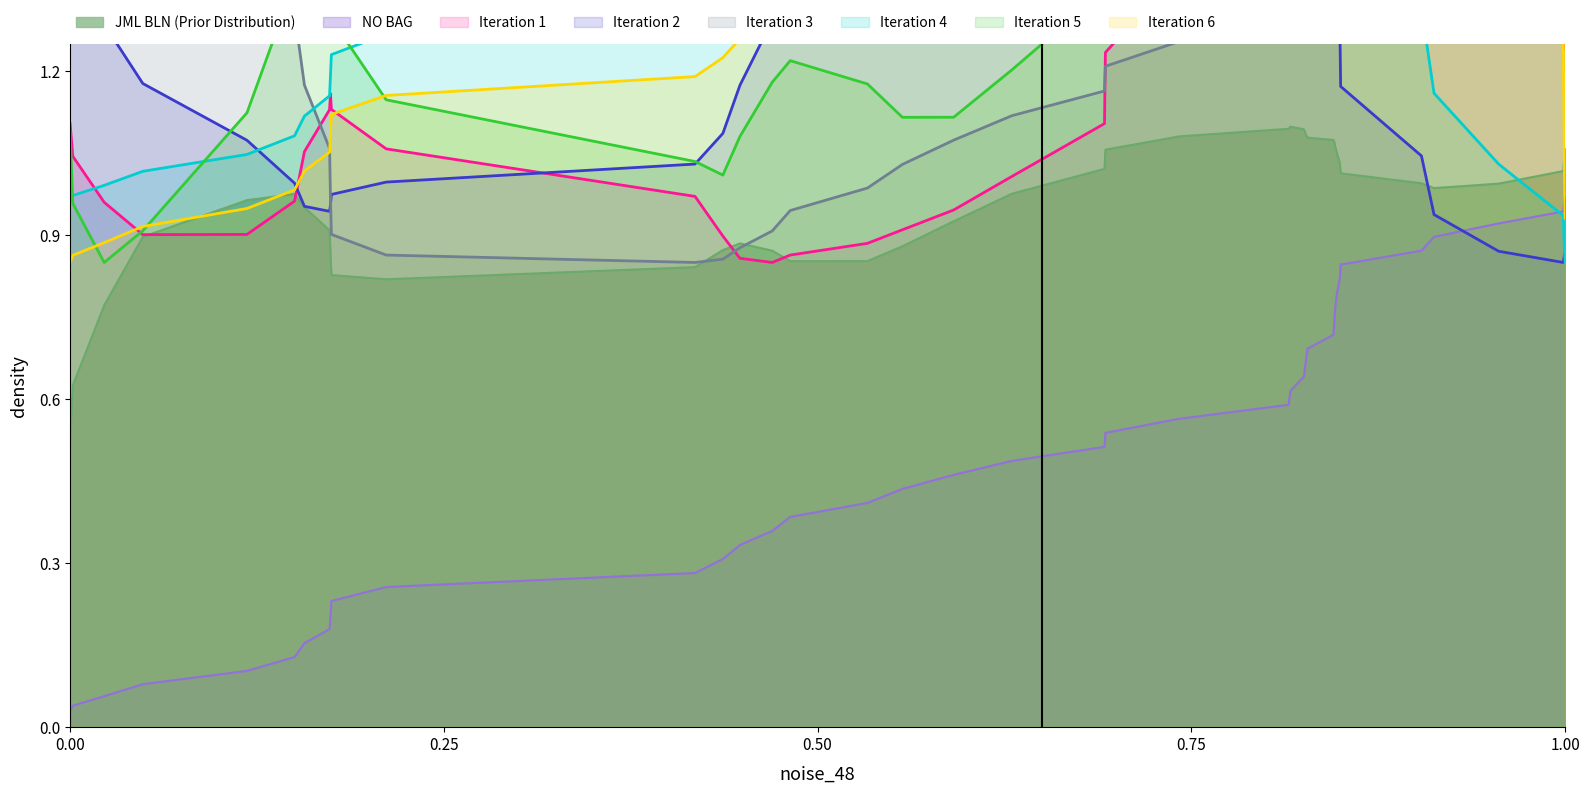

True or false: NO BAG and JML BLN (Prior Distribution) intersect in this chart.

False